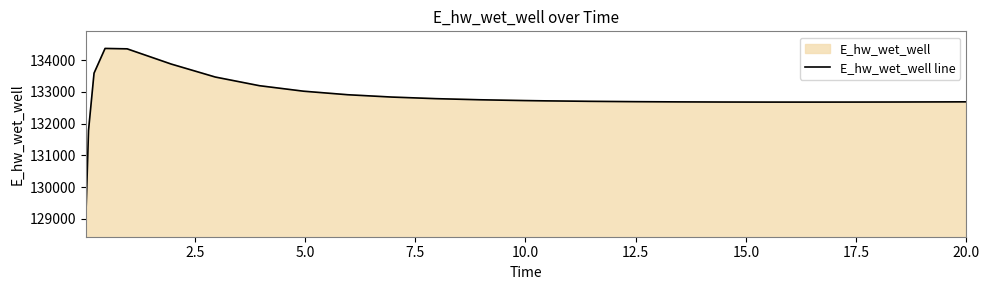

What is the smallest value displayed?

128975.5